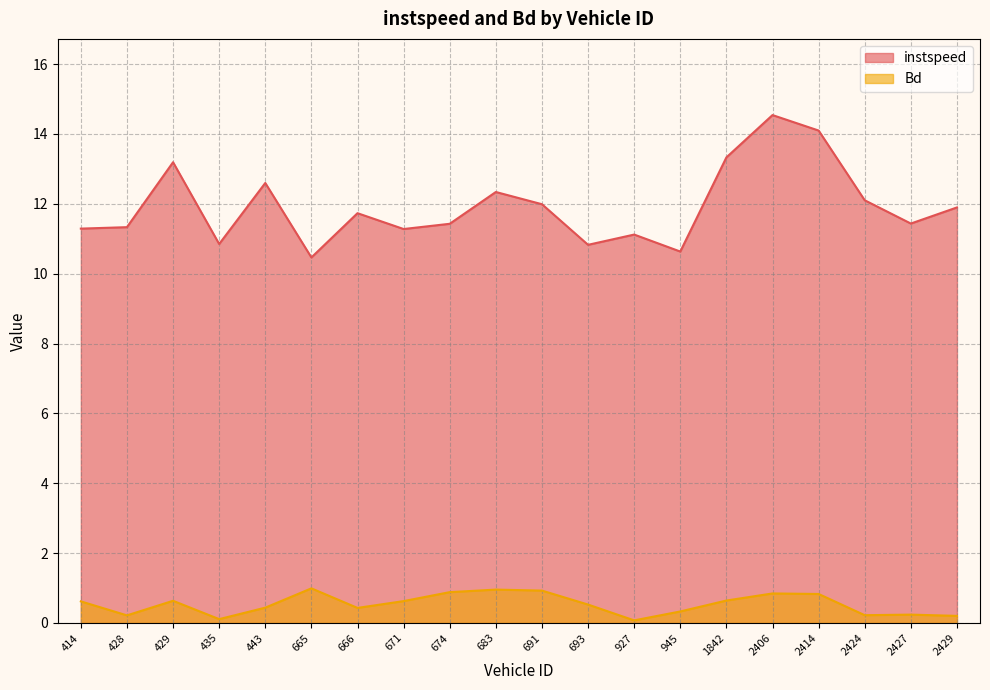

How many lines are shown in the chart?

2